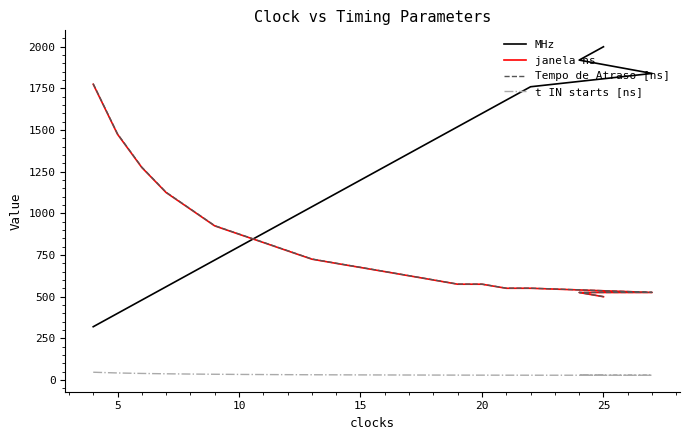

True or false: janela ns and t IN starts [ns] intersect in this chart.

False